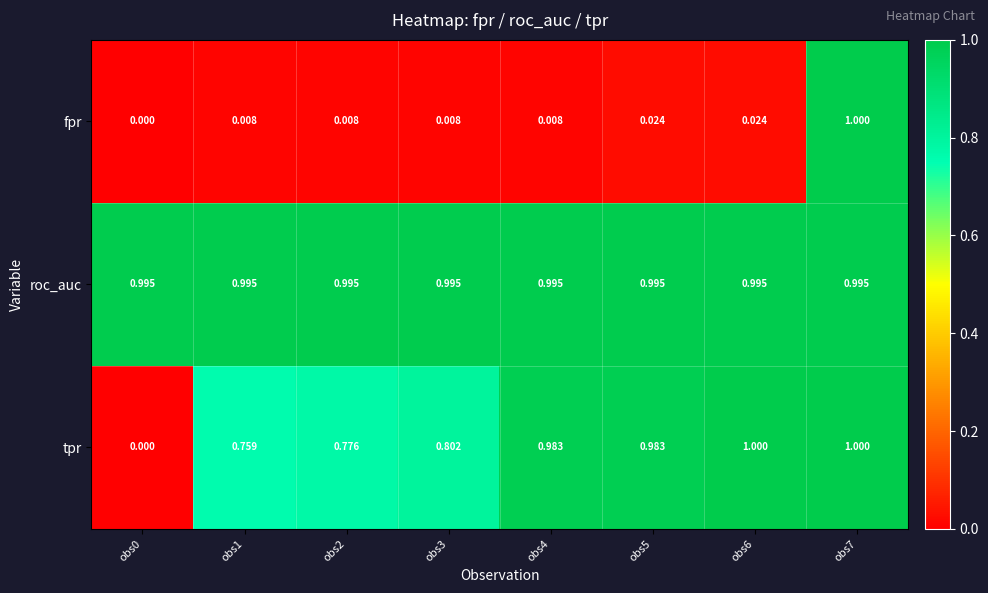

Which series has the largest total across all categories?

roc_auc